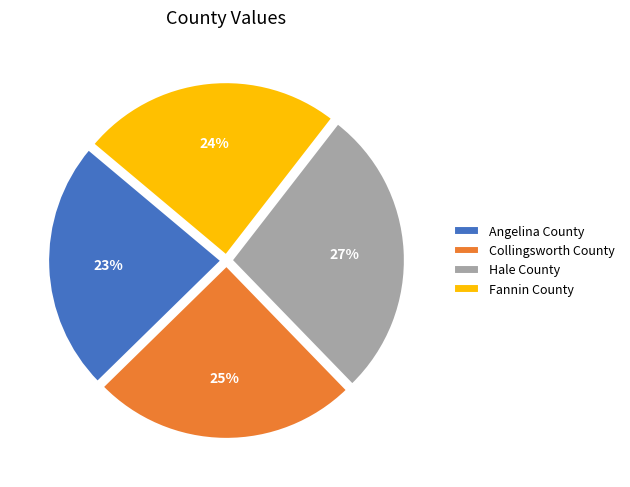

Rank the categories by value from highest to lowest.

Hale County, Collingsworth County, Fannin County, Angelina County